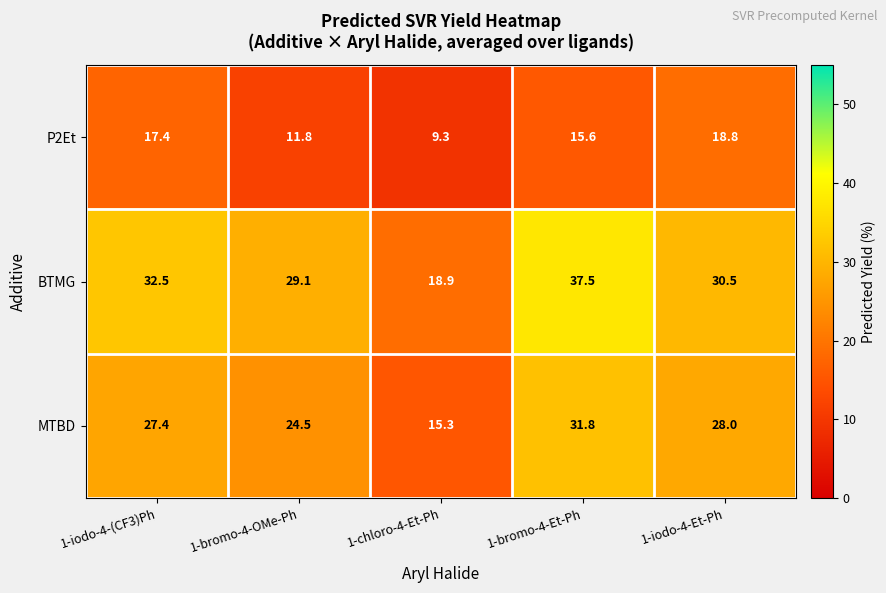

Reading left to right, transcribe all the data shown in this chart.

P2Et: 17.4	11.8	9.3	15.6	18.8
BTMG: 32.5	29.1	18.9	37.5	30.5
MTBD: 27.4	24.5	15.3	31.8	28.0